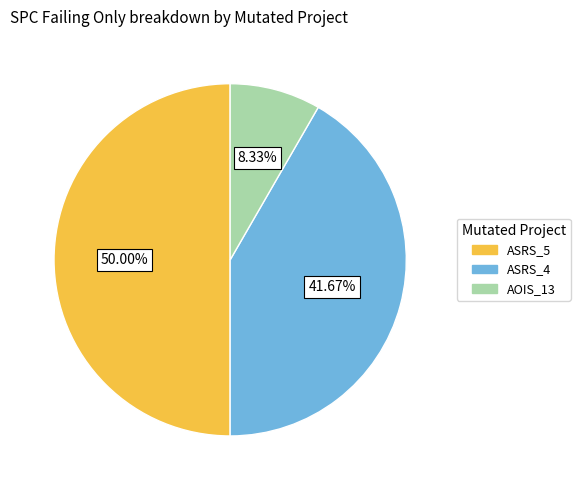

Rank the categories by value from highest to lowest.

ASRS_5, ASRS_4, AOIS_13